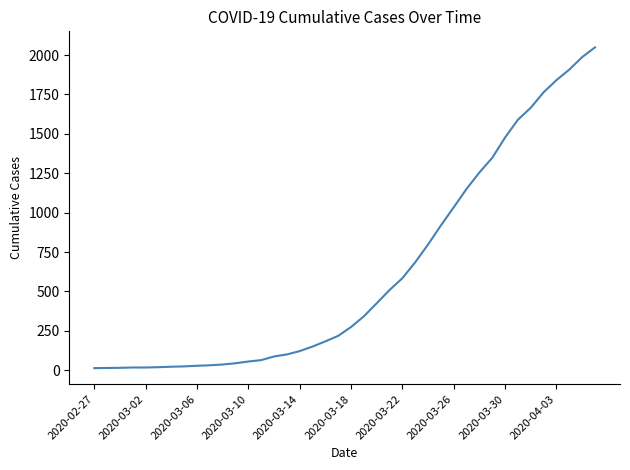

What is the difference between the maximum and minimum values?

2036